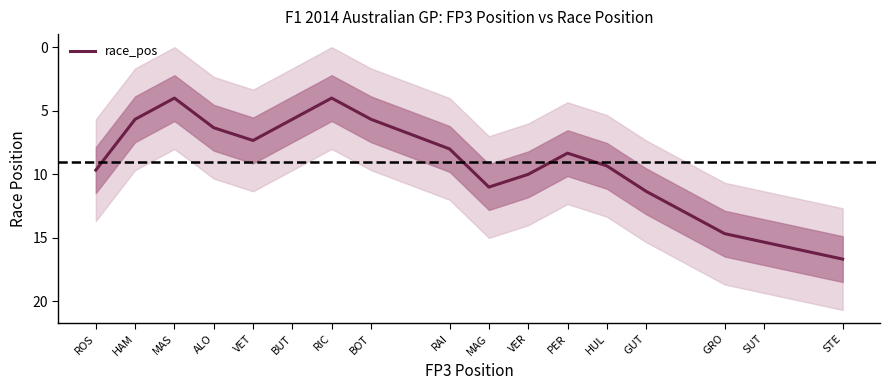

What is the difference between the values at HUL and BOT?

3.7